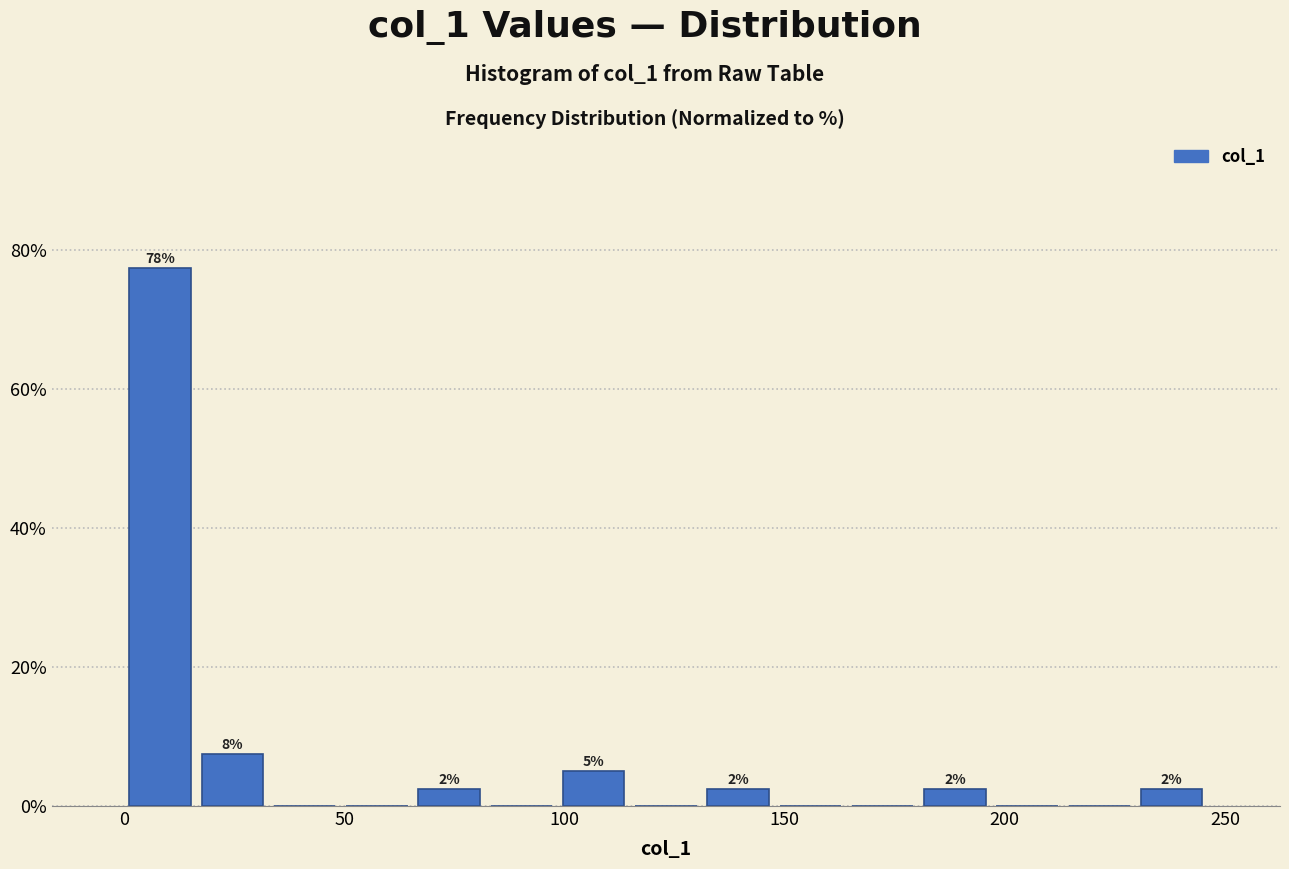

Read against the x-axis, roughly where is the centre of the tallest bar?

10